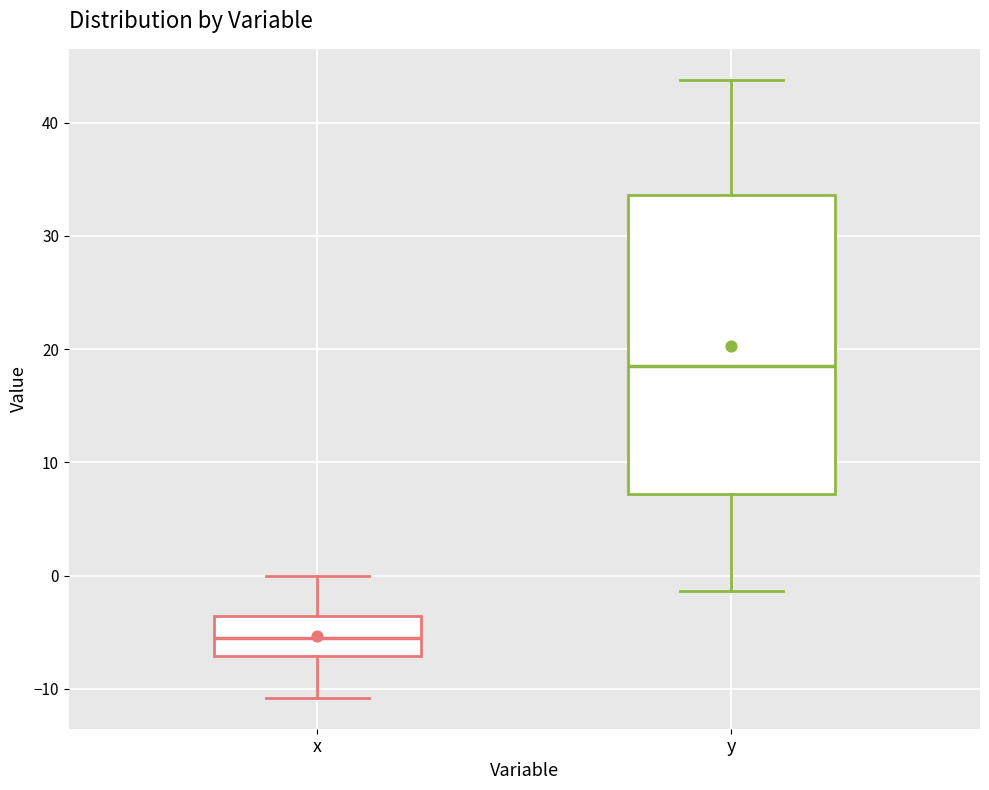

Reading left to right, transcribe this box plot: for each box, give where its median line is, the range the box spans, and where its two whiskers end, as read against the y-axis. The values are not printed on the chart, so give them approximately, as read against the axis.

x: median -6, box -7 to -4, whiskers -11 to 0
y: median 19, box 7 to 34, whiskers -1 to 44